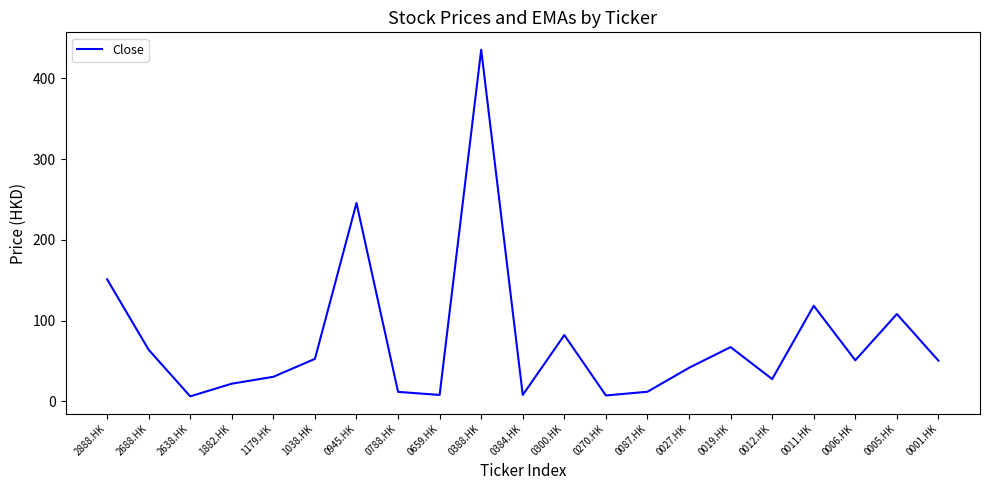

Read the value at 2888.HK.

151.1